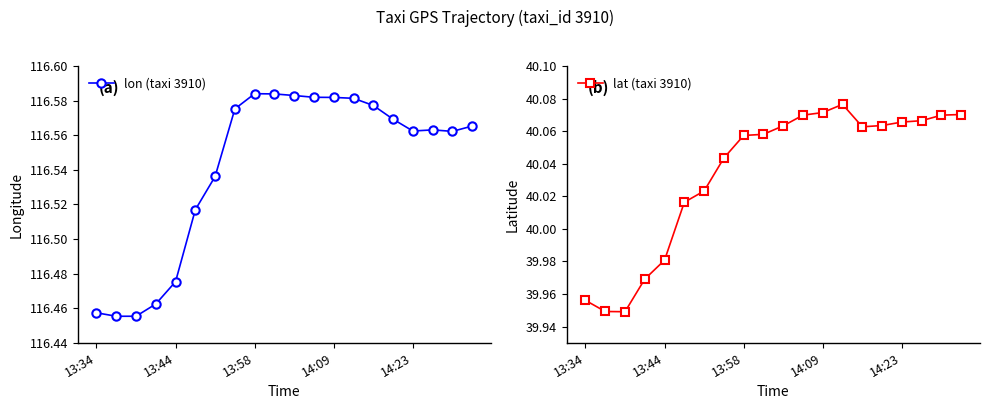

Count the lon (taxi 3910) values in the range 116 to 117.

20